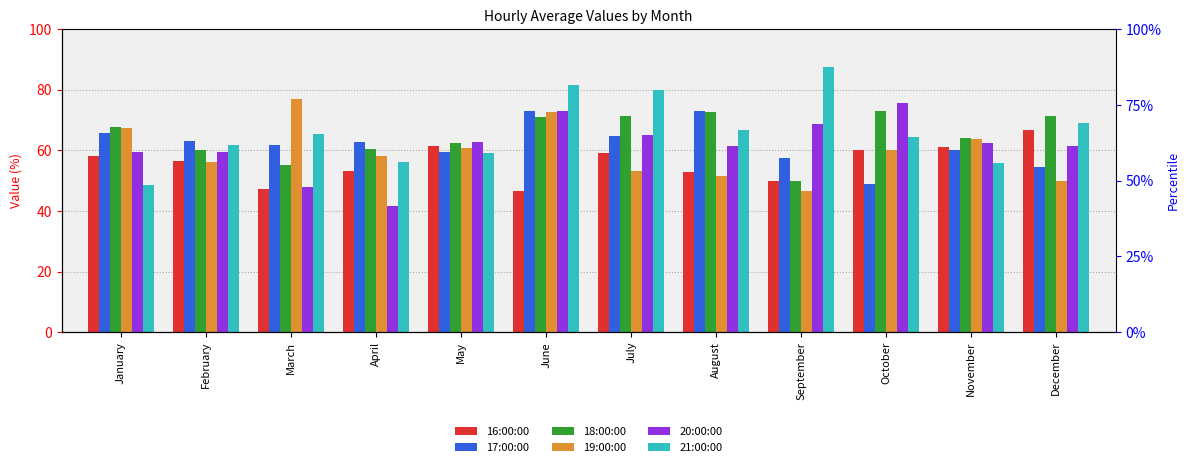

Which series changed the most between January and February?

21:00:00